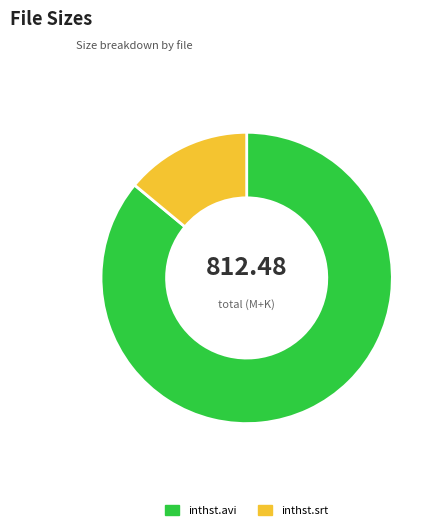

Combined, do inthst.avi and inthst.srt account for over 50%?

Yes